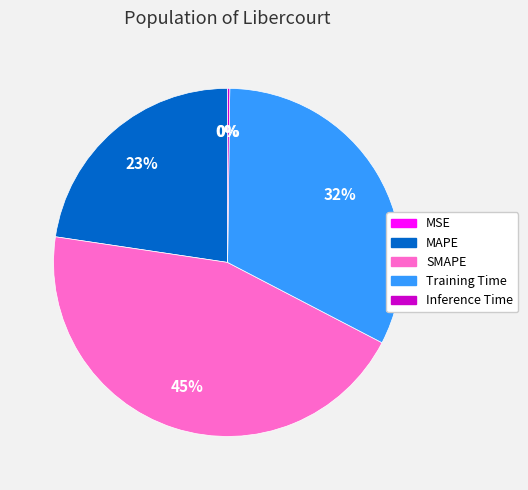

Which category has the biggest portion of the pie?

SMAPE